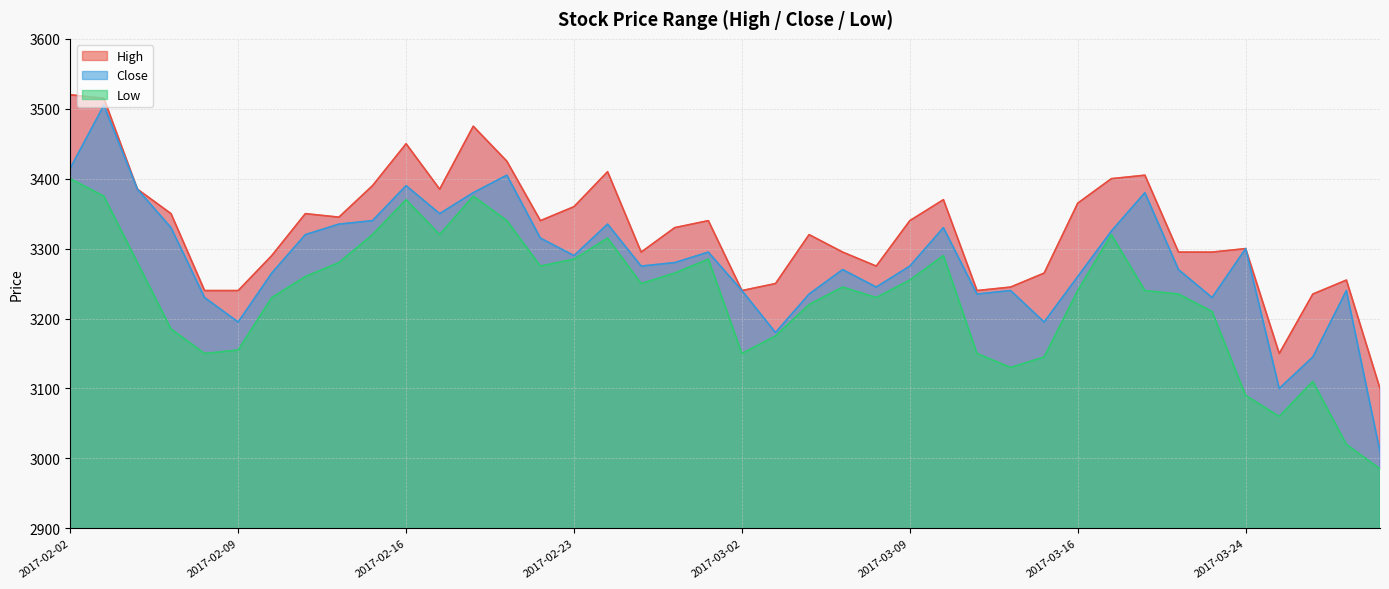

At which label does Low first exceed 3245?

2017-02-02